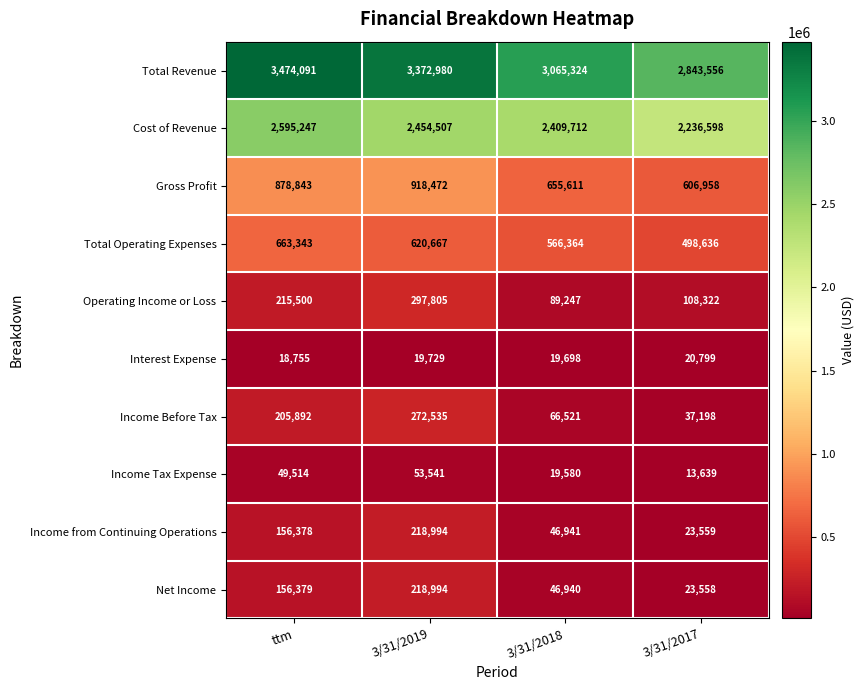

Which label corresponds to the smallest value in the chart?

3/31/2017